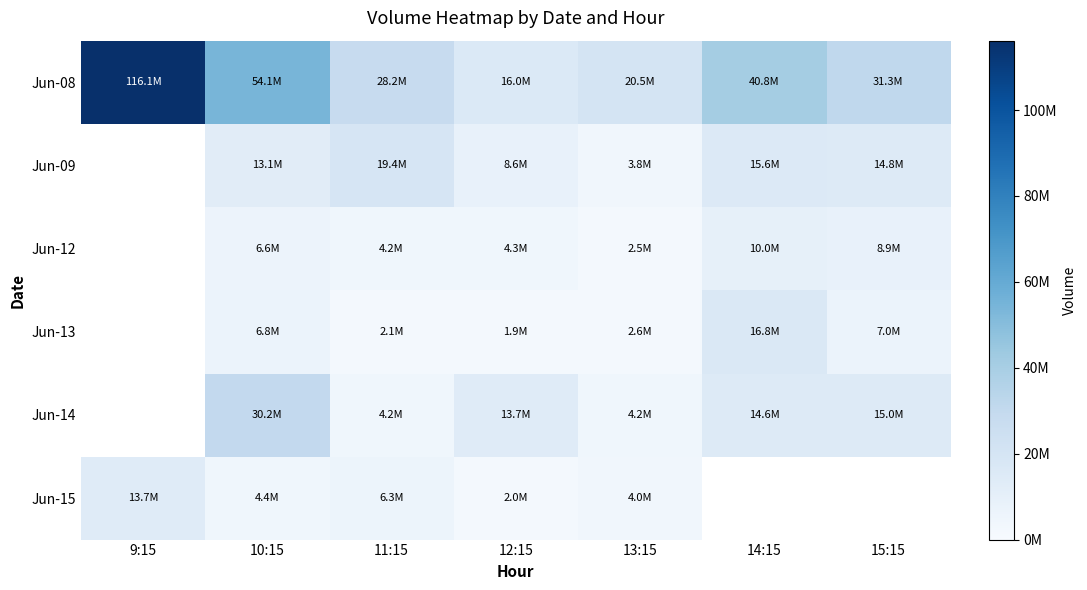

How many values in the Jun-14 series are below 13673209?

2